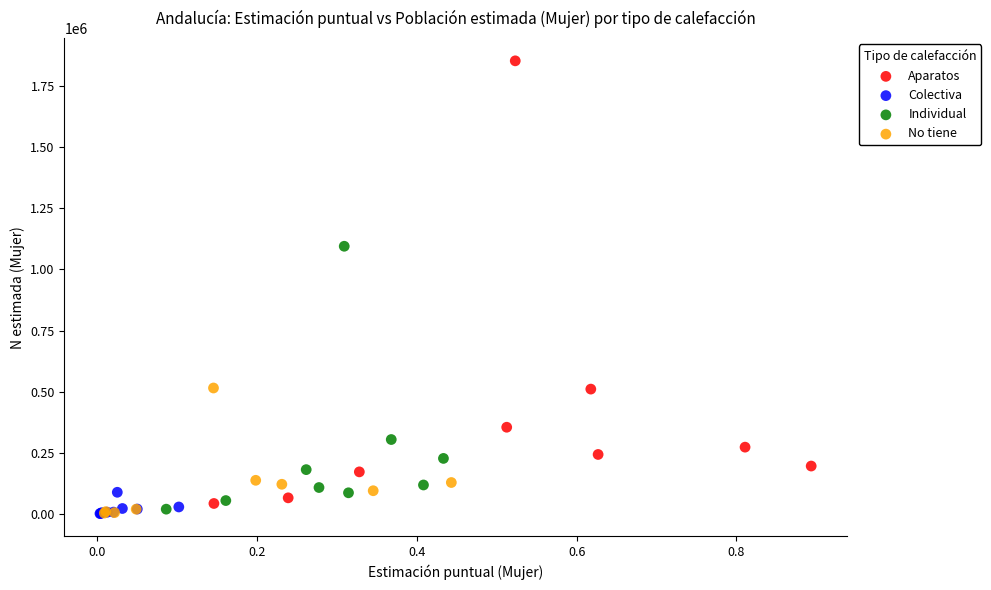

What are all the series names shown in the legend?

Aparatos, Colectiva, Individual, No tiene